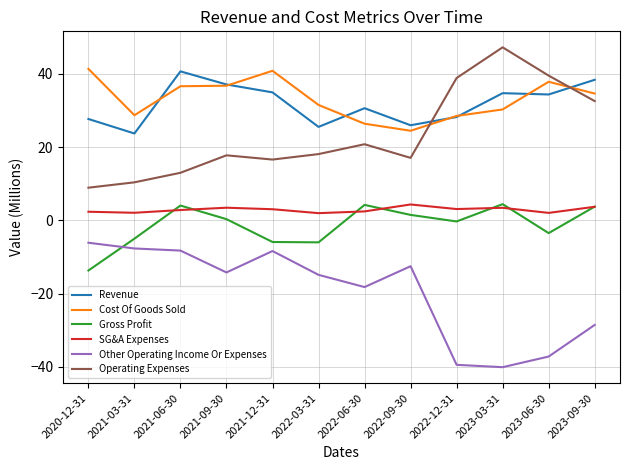

Is the value of Revenue at 2023-06-30 greater than the value of Other Operating Income Or Expenses at 2022-06-30?

Yes